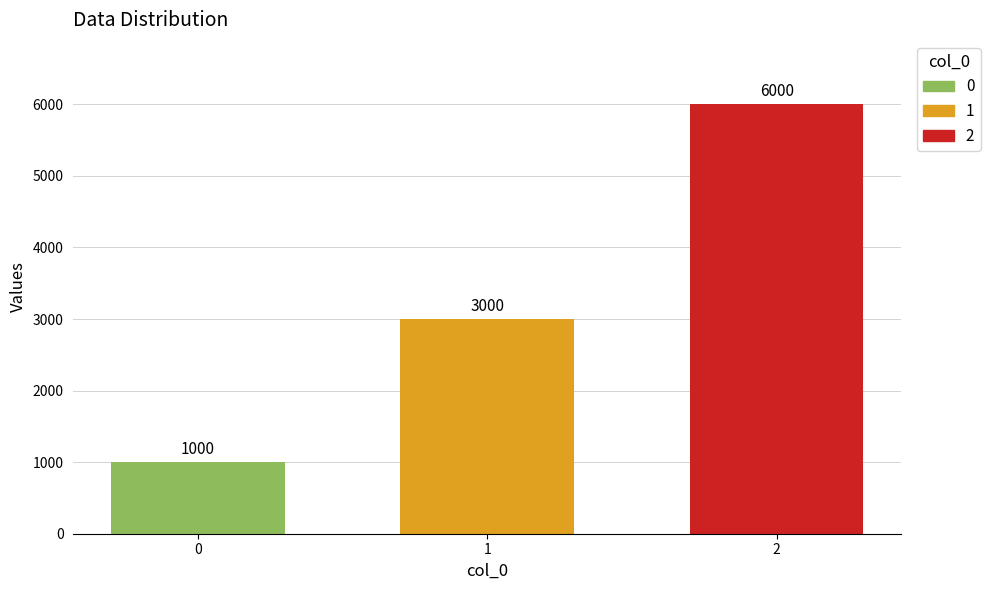

Which has a higher value, 1 or 2?

2